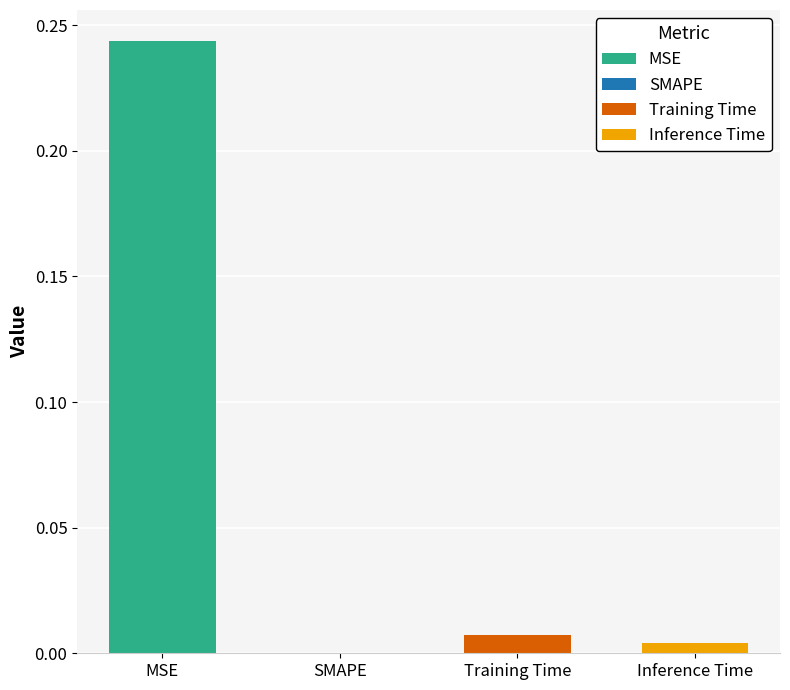

Is it true that the value at Inference Time is 0.0?

True